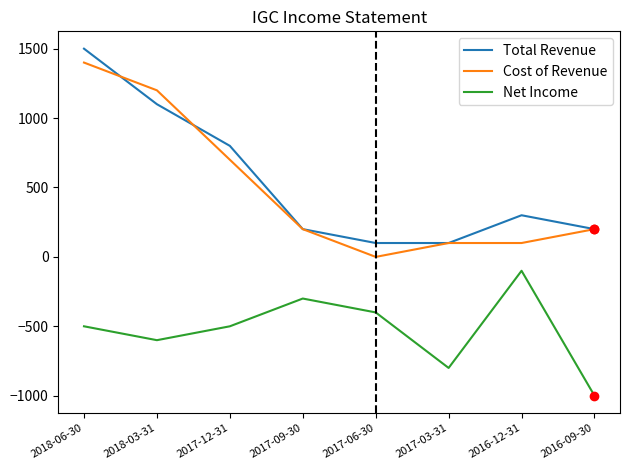

Reading left to right, transcribe all the data shown in this chart.

Total Revenue: 1500	1100	800	200	100	100	300	200
Cost of Revenue: 1400	1200	700	200	0	100	100	200
Net Income: -500	-600	-500	-300	-400	-800	-100	-1000